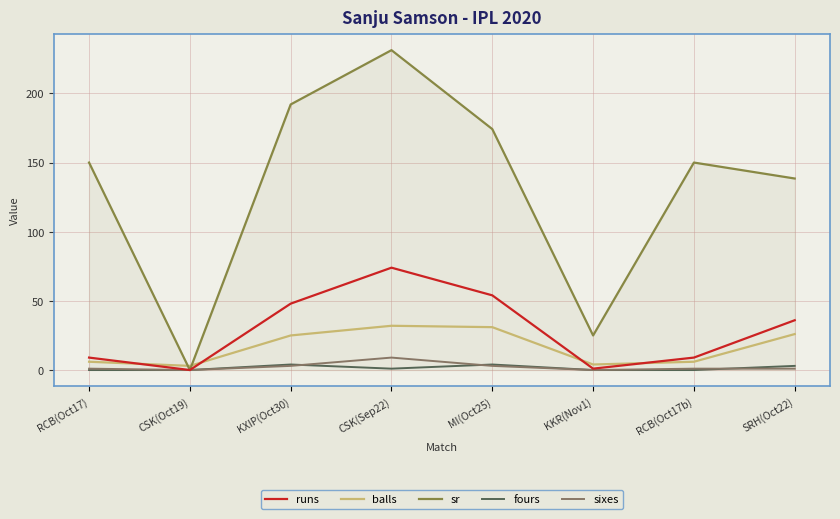

The value of sr at CSK(Sep22) is 231.2. True or false?

True